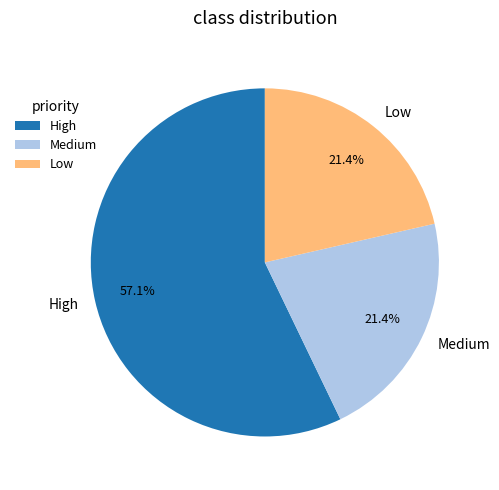

To the nearest percent, what is the combined percentage of Medium and High?

79%